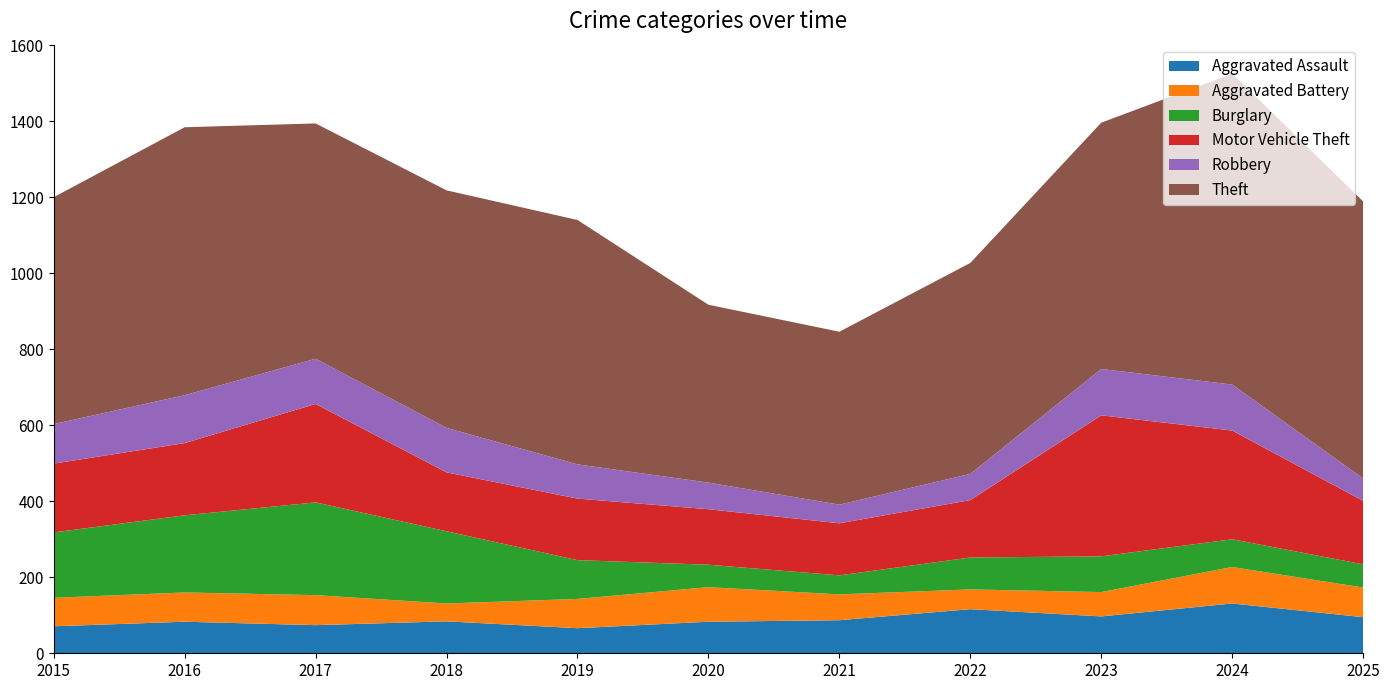

Reading left to right, what are all the values shown in this chart?

Aggravated Assault: 71	83	74	84	66	83	87	116	97	131	95
Aggravated Battery: 75	77	79	47	77	91	68	52	64	96	78
Burglary: 172	203	244	190	102	59	50	84	94	73	61
Motor Vehicle Theft: 181	190	259	155	162	146	137	151	371	286	167
Robbery: 104	126	119	117	90	70	49	69	122	121	59
Theft: 597	705	619	625	643	468	455	555	648	818	729